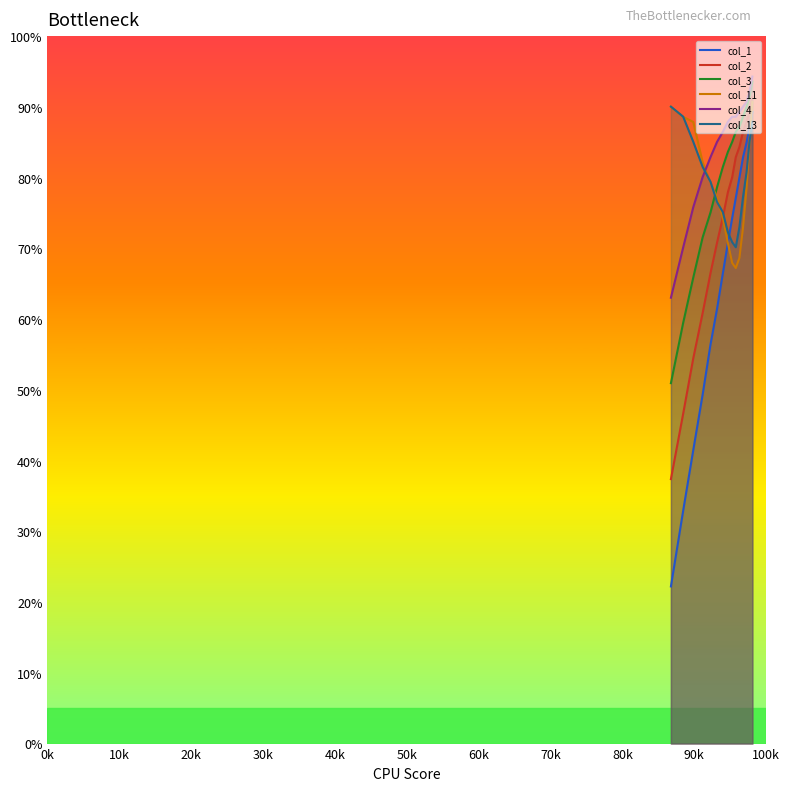

At how many categories does at least one series exceed 0?

15